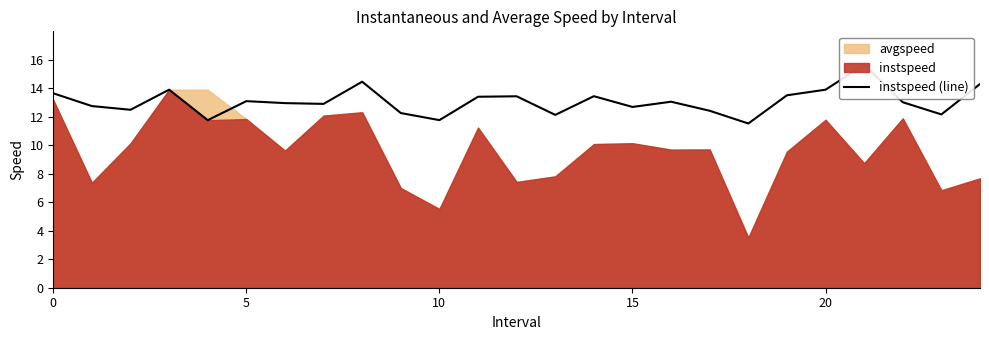

What is the change in value from 5 to 10?

-1.0